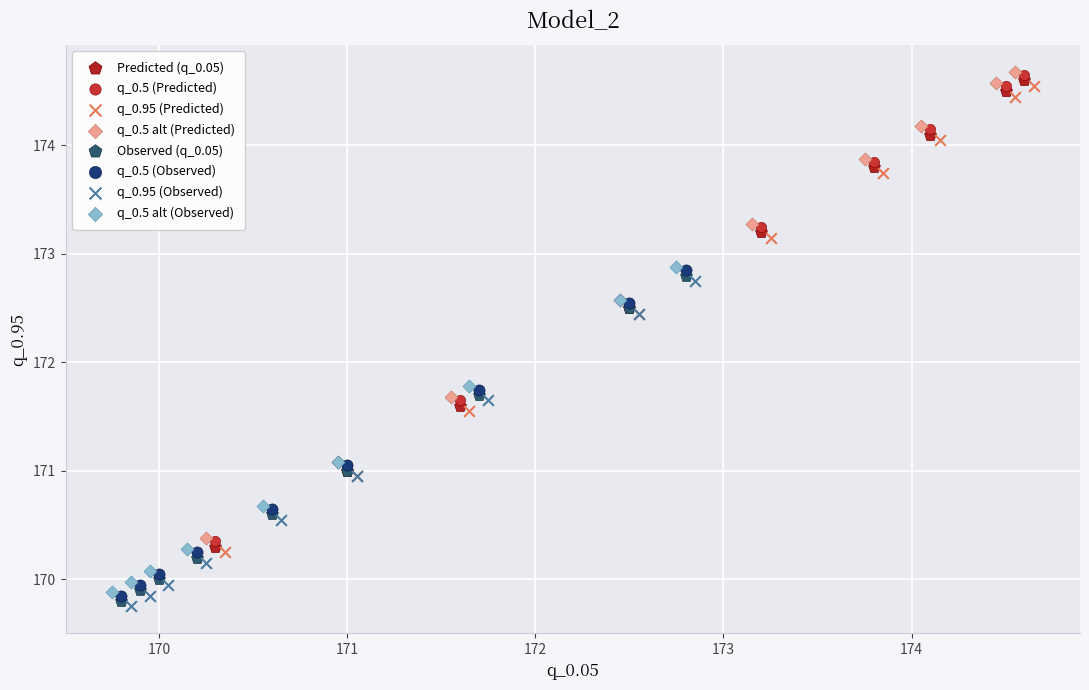

What are all the series names shown in the legend?

Predicted (q_0.05), q_0.5 (Predicted), q_0.95 (Predicted), q_0.5 alt (Predicted), Observed (q_0.05), q_0.5 (Observed), q_0.95 (Observed), q_0.5 alt (Observed)